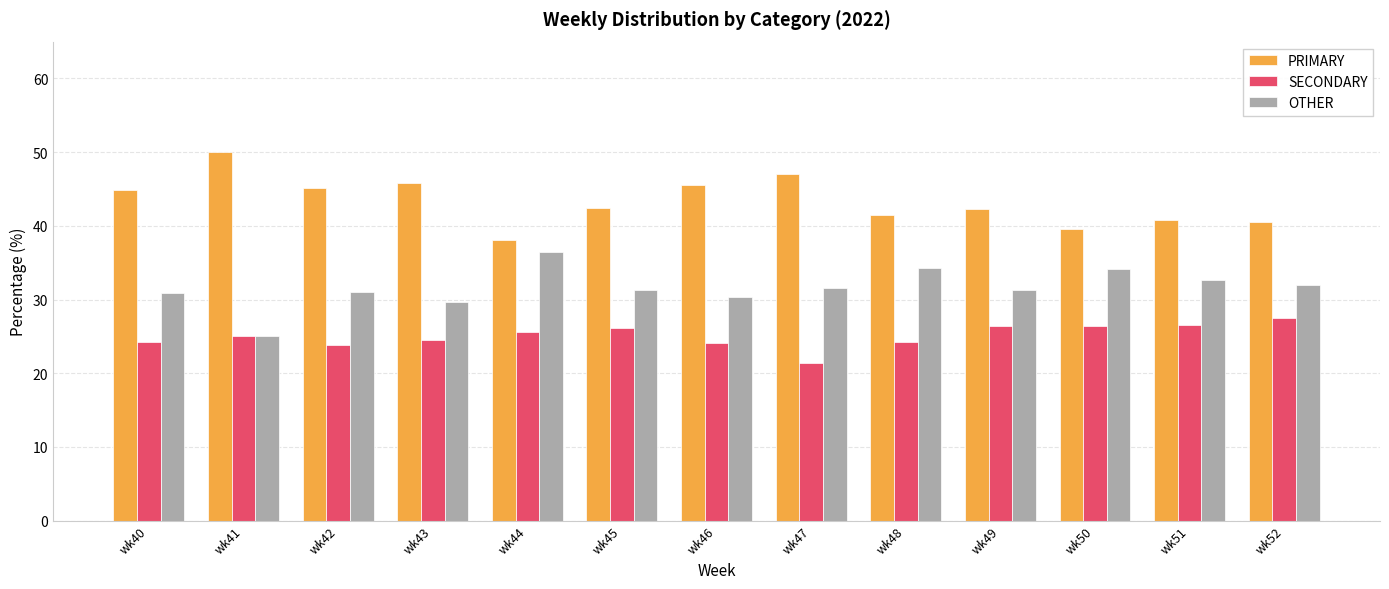

At how many categories does at least one series exceed 32?

13